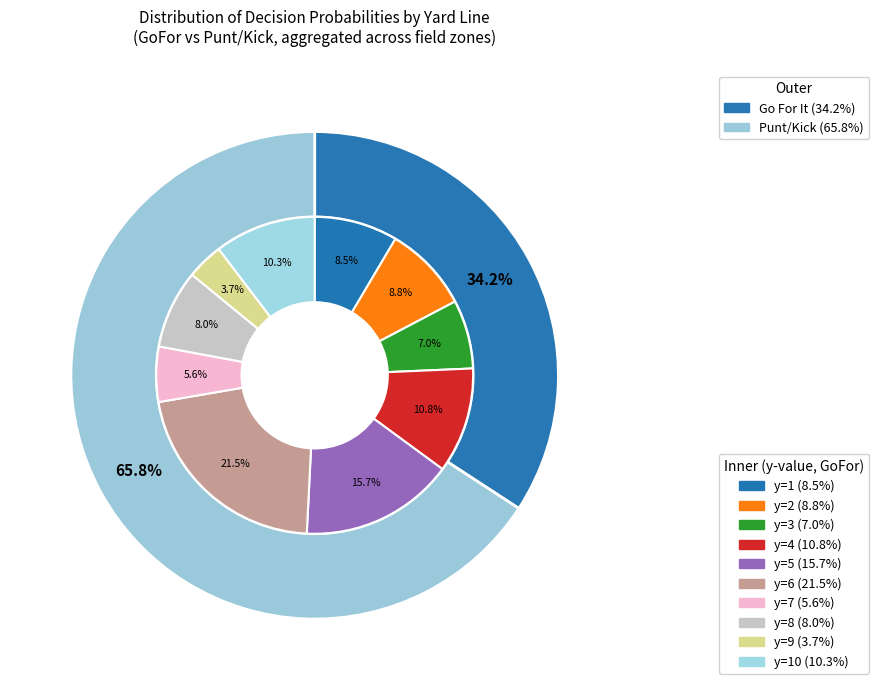

Does 35 account for over 50% of the chart?

No